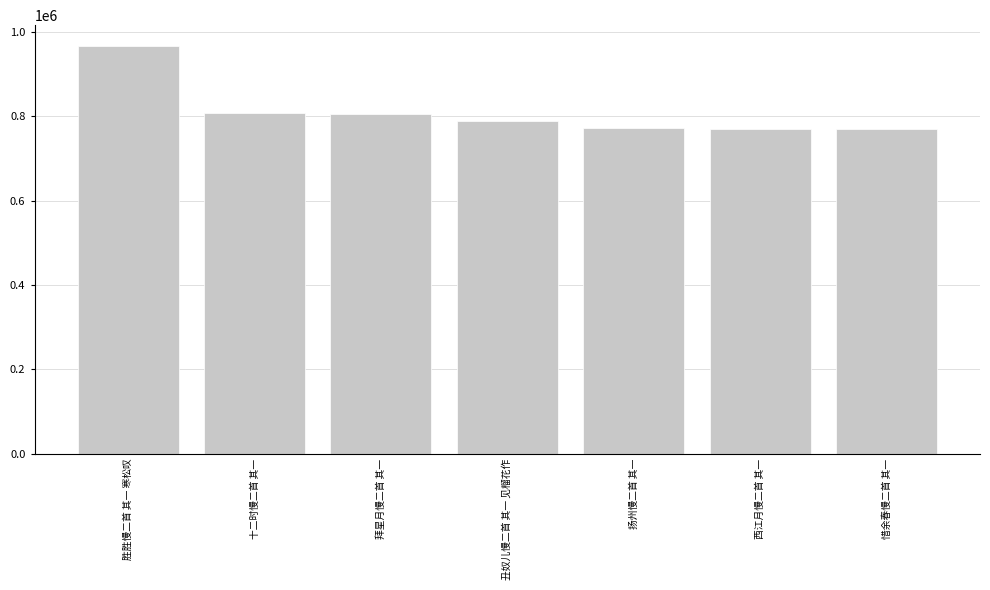

What is the difference between the maximum and minimum values?

196492